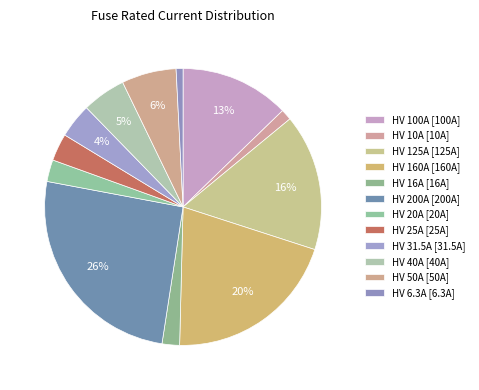

Count the number of slices in the pie.

12